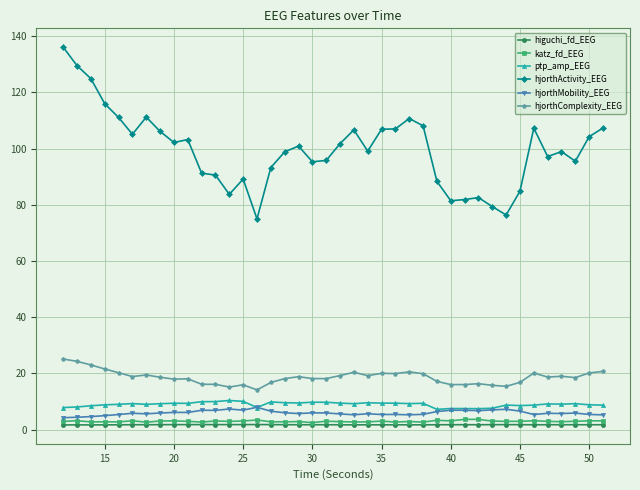

Which series has the largest range (max minus min)?

hjorthActivity_EEG